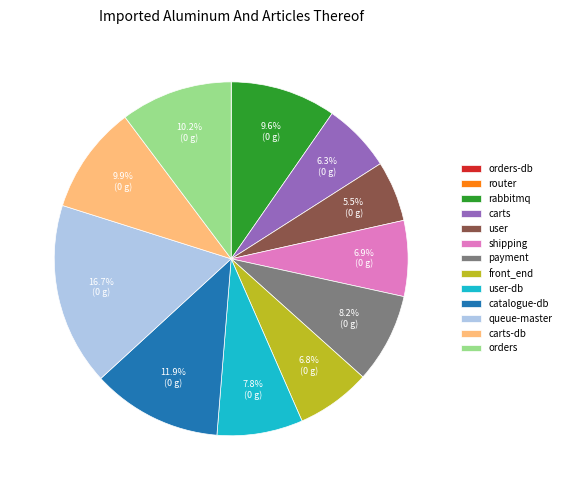

To the nearest percent, what is the average slice percentage?

8%